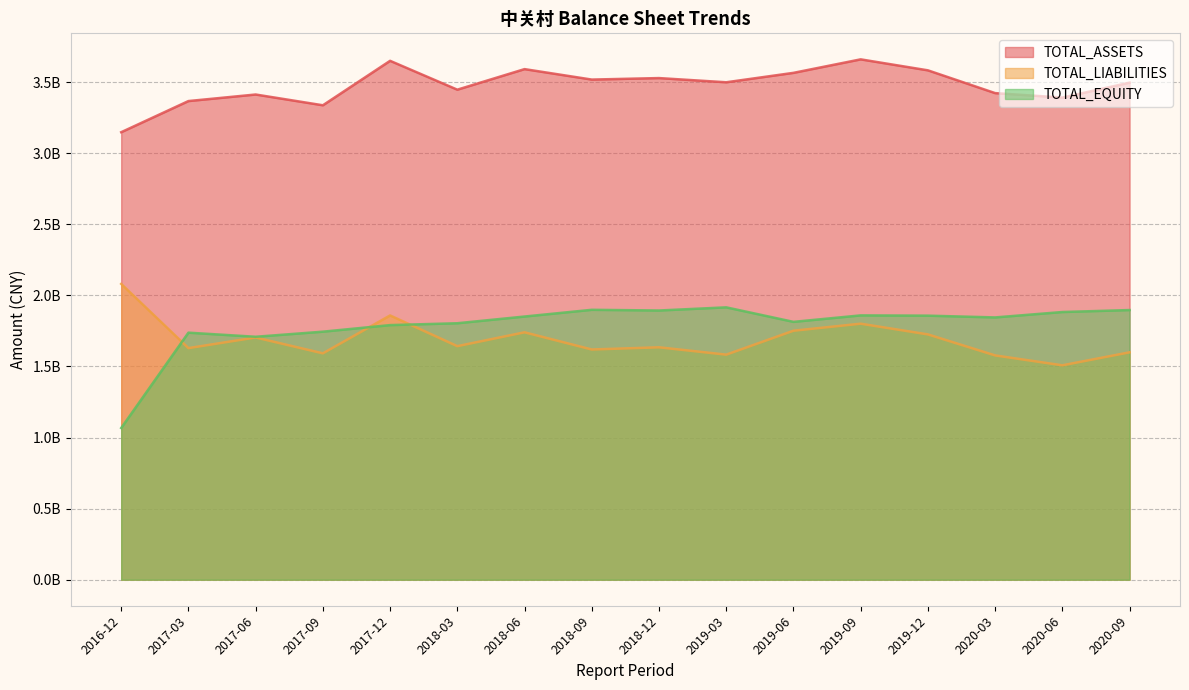

How many lines are shown in the chart?

3